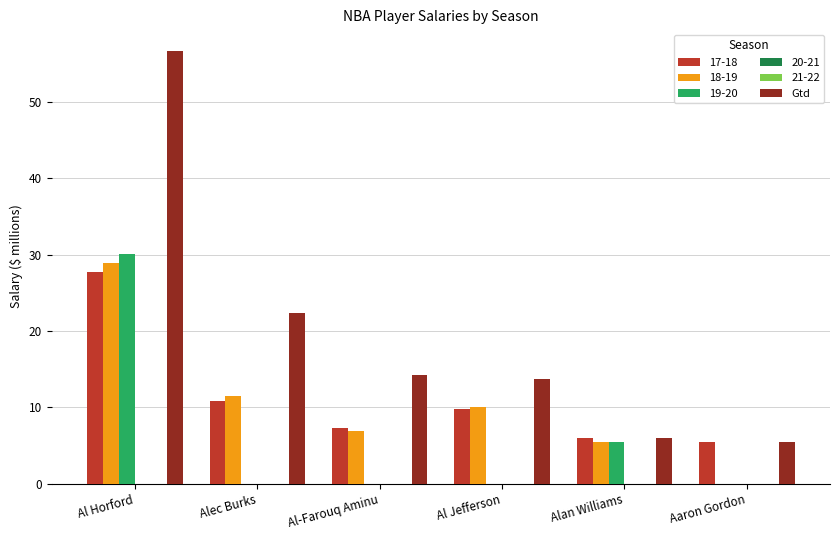

What is the sum of the values at Al Horford and Aaron Gordon?

62.2